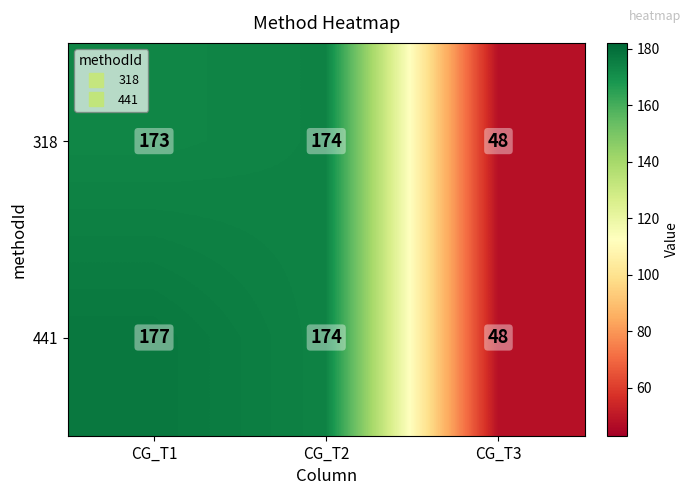

What is the difference between the 441 values at CG_T1 and CG_T3?

129